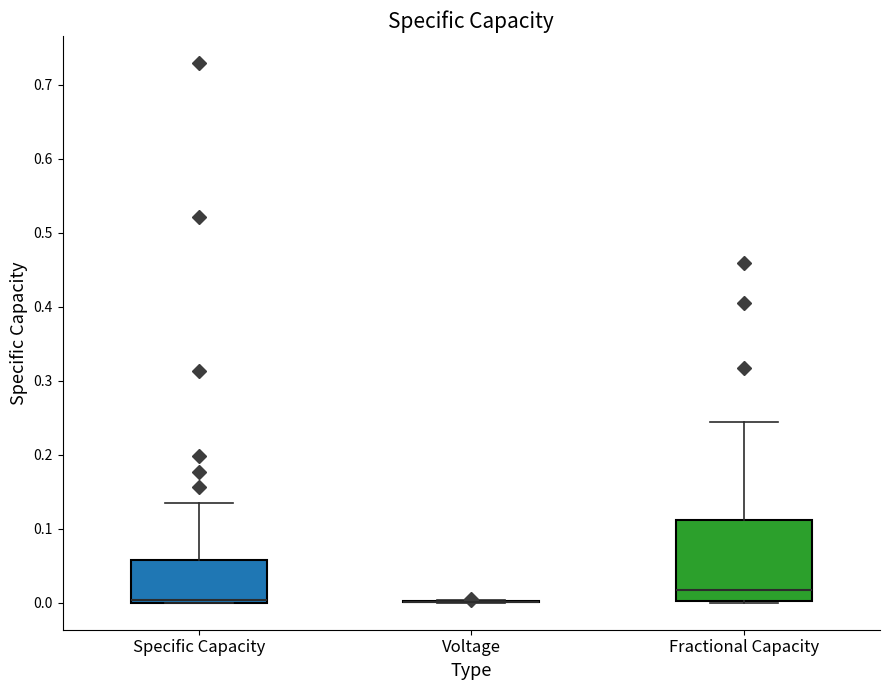

Reading left to right, read every box against the y-axis: the position of its median line, the range the box covers, and the ends of its whiskers. The values are not printed on the chart, so give them approximately, as read against the axis.

Specific Capacity: median 0.00 (just above the box's lower edge), box 0.00 to 0.06, whiskers 0.00 to 0.14
Voltage: box collapsed to a line at 0.00, whiskers 0.00 to 0.00
Fractional Capacity: median 0.02, box 0.00 to 0.11, whiskers 0.00 to 0.24